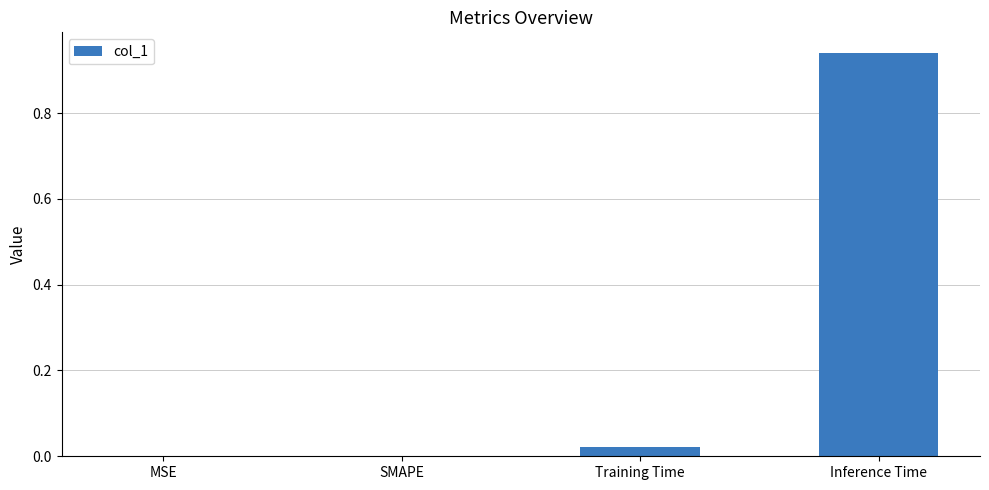

The chart shows a value of 0.0 at MSE. True or false?

True